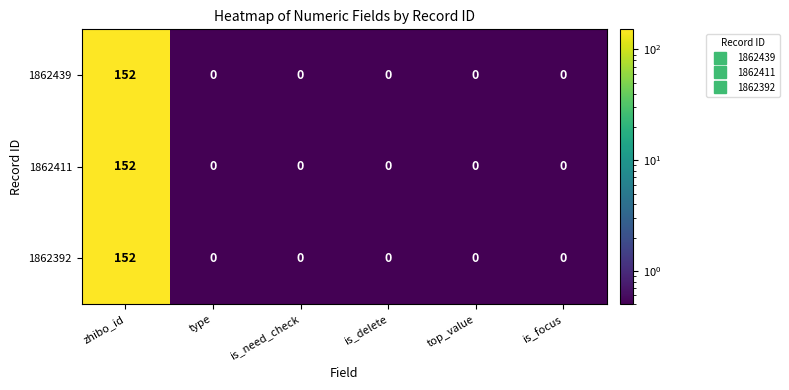

Which label corresponds to the largest value in the chart?

zhibo_id